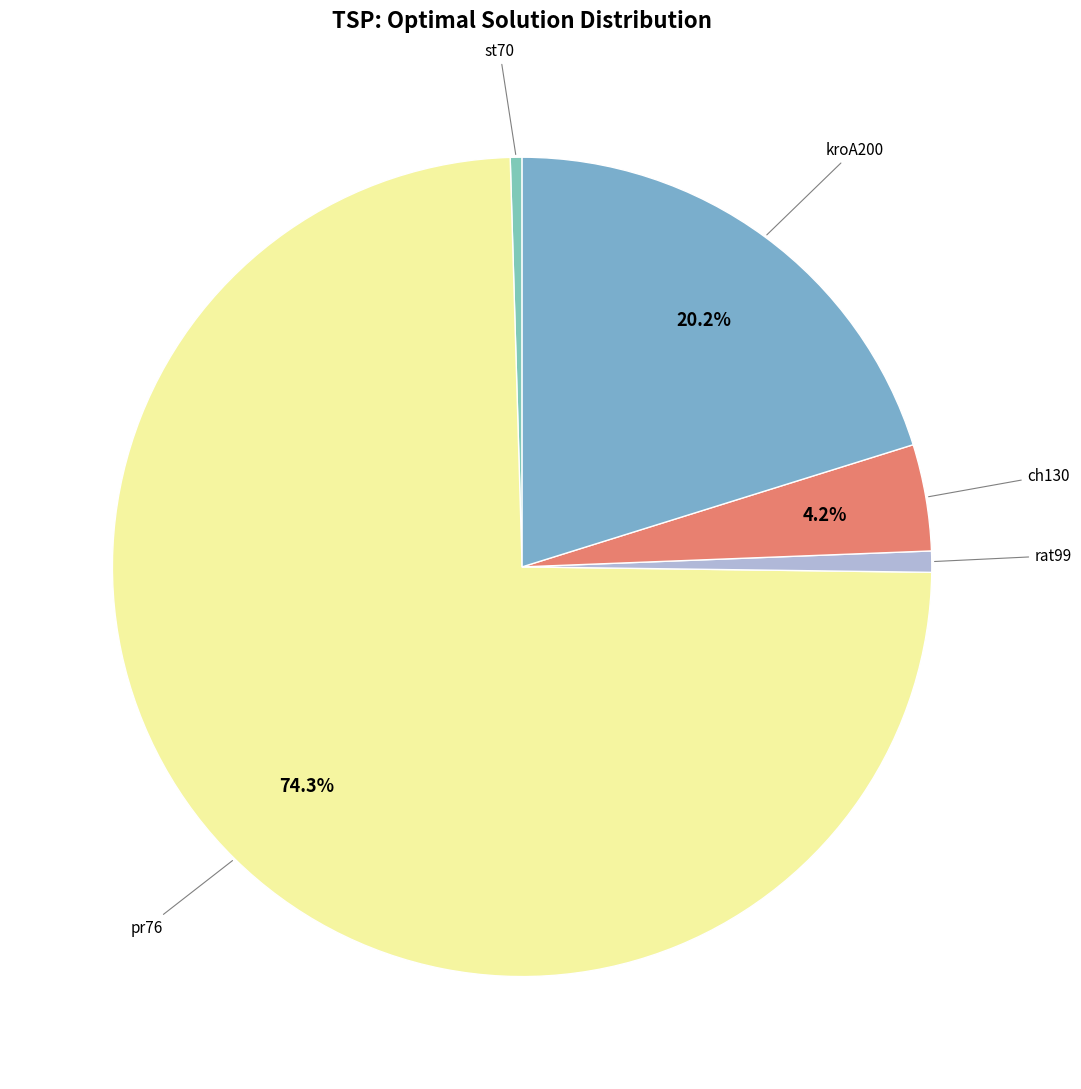

Which slice represents more than half of the pie?

pr76